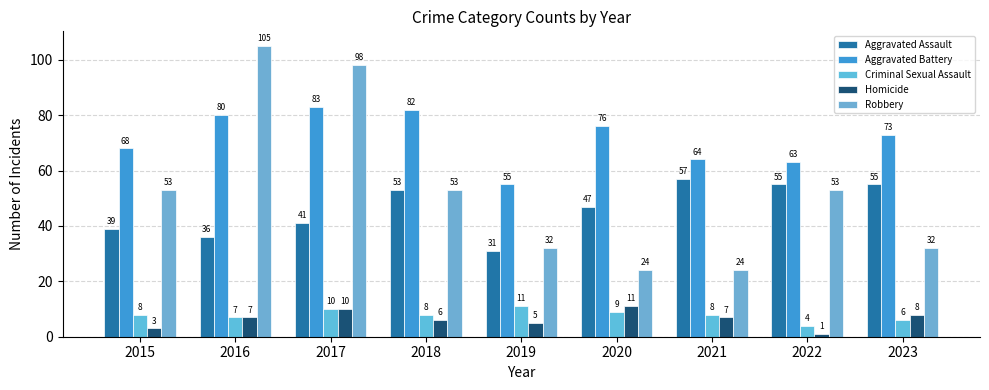

True or false: Homicide has a value of 7 at 2016.

True